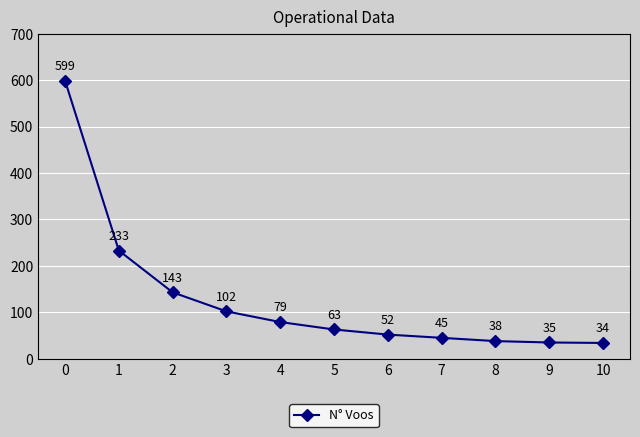

List the labels in order of value, largest first.

0, 1, 2, 3, 4, 5, 6, 7, 8, 9, 10